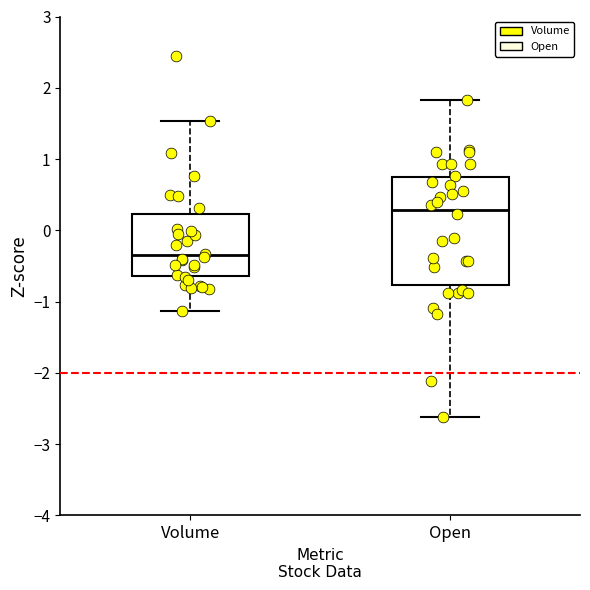

Where is the lower edge of the box for Volume on the y-axis? The values are not printed on the chart, so give them approximately, as read against the axis.

-0.6